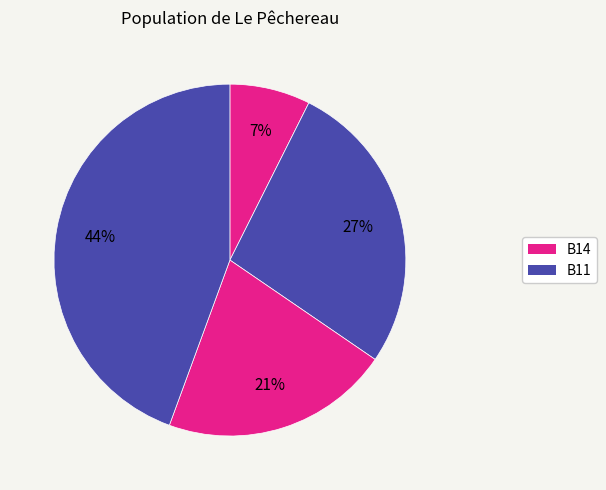

How many slices are in this pie chart?

4